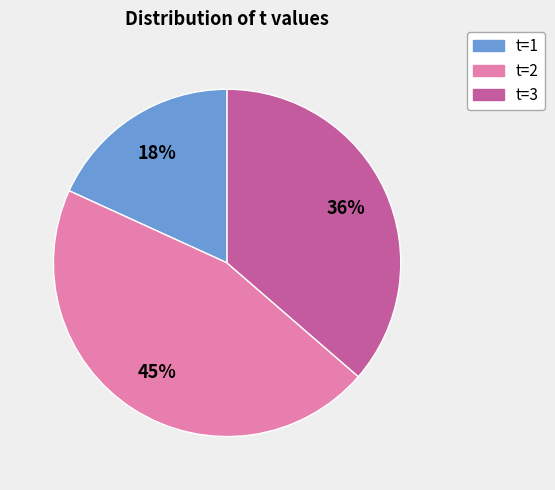

Is there any slice that represents more than half of the pie?

No